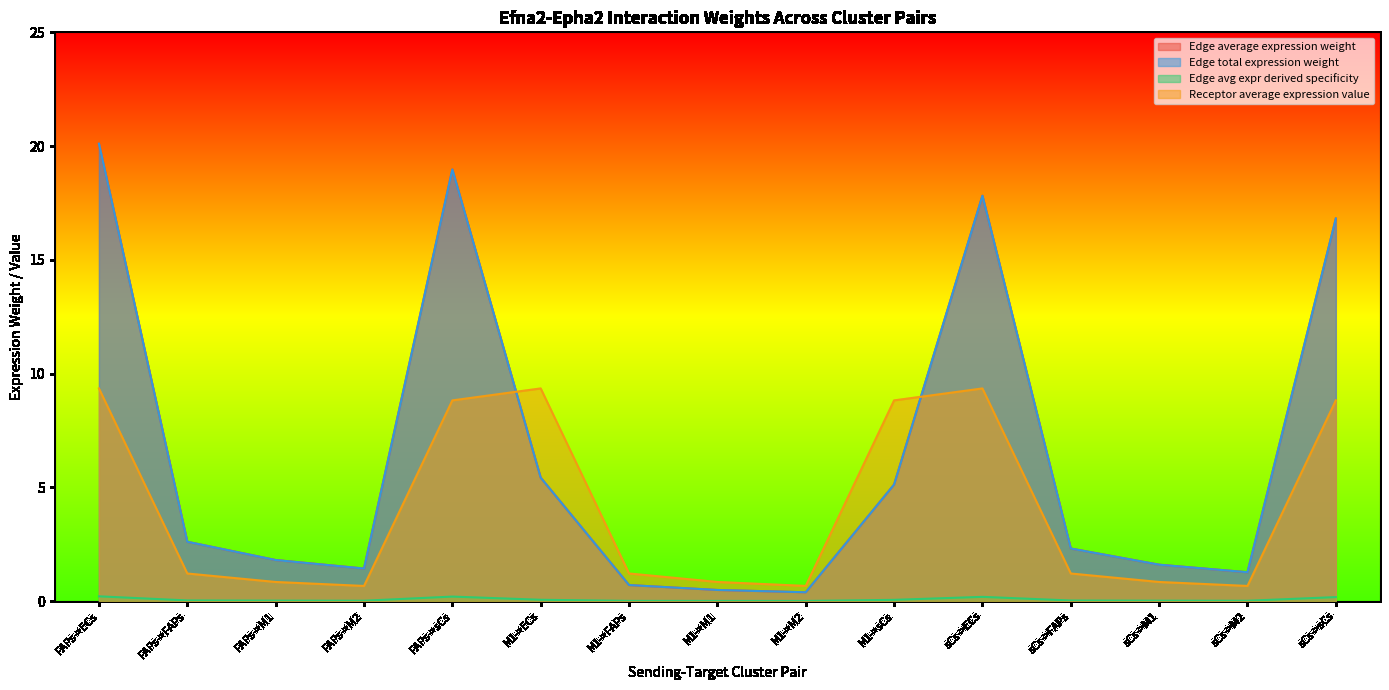

What is the difference between the highest and lowest values at M1->FAPs?

1.2